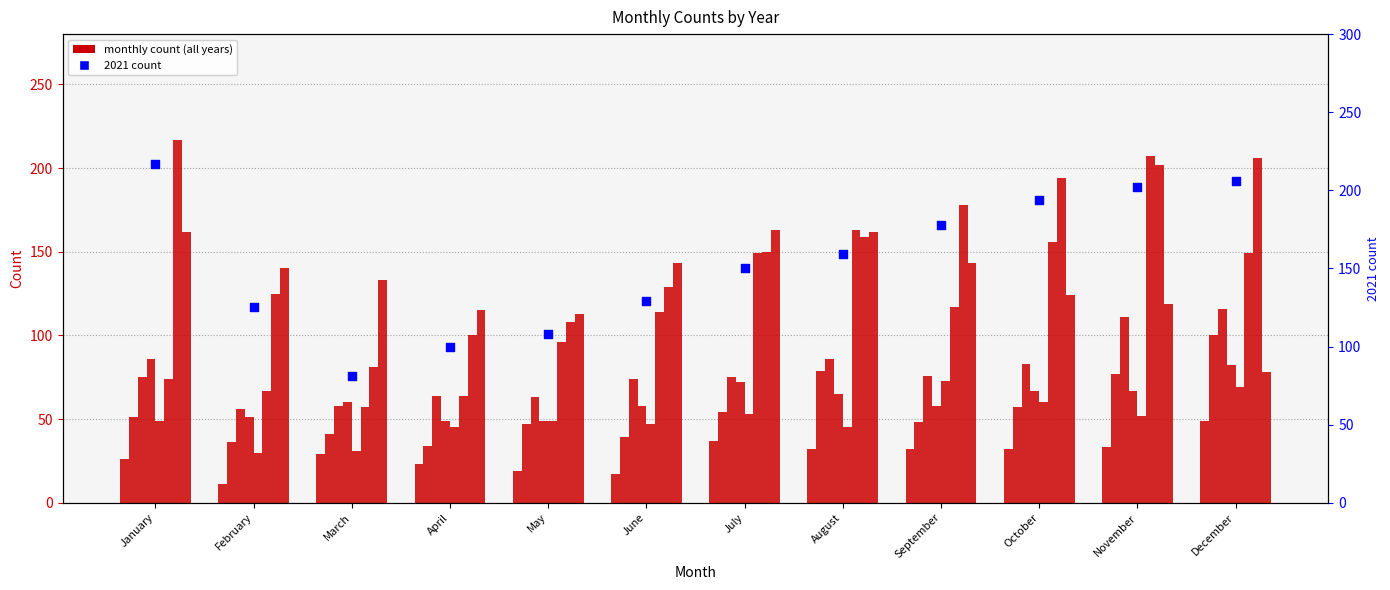

What is the ratio of the value at November to the value at March?

2.5